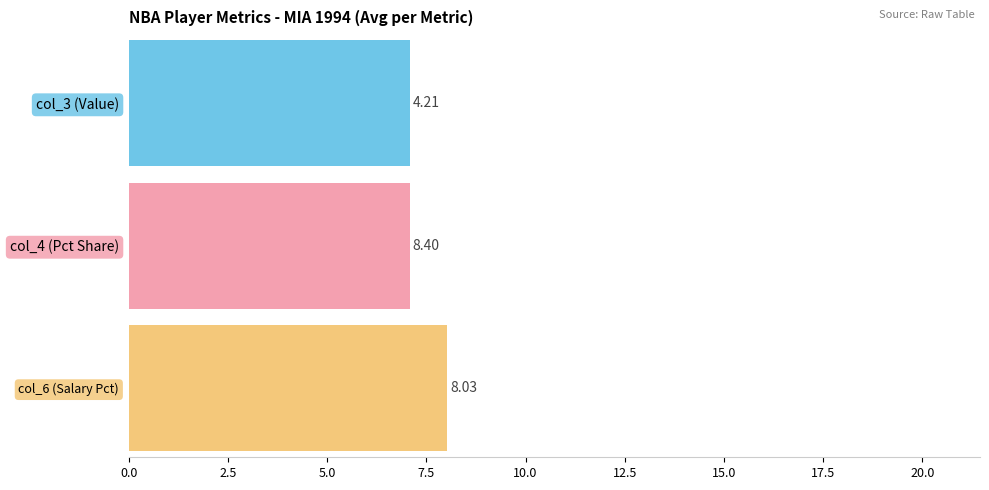

Which series has the widest spread of values?

col_4